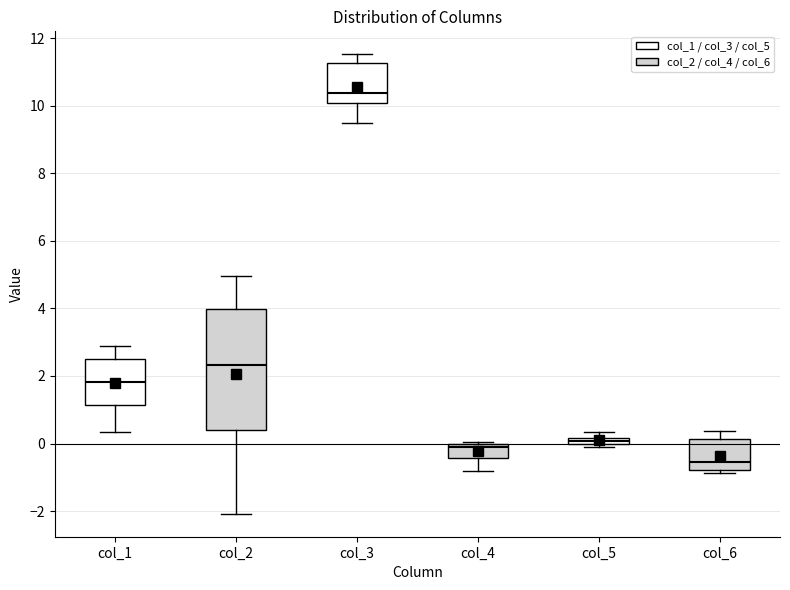

Which box's median line is the lowest?

col_6